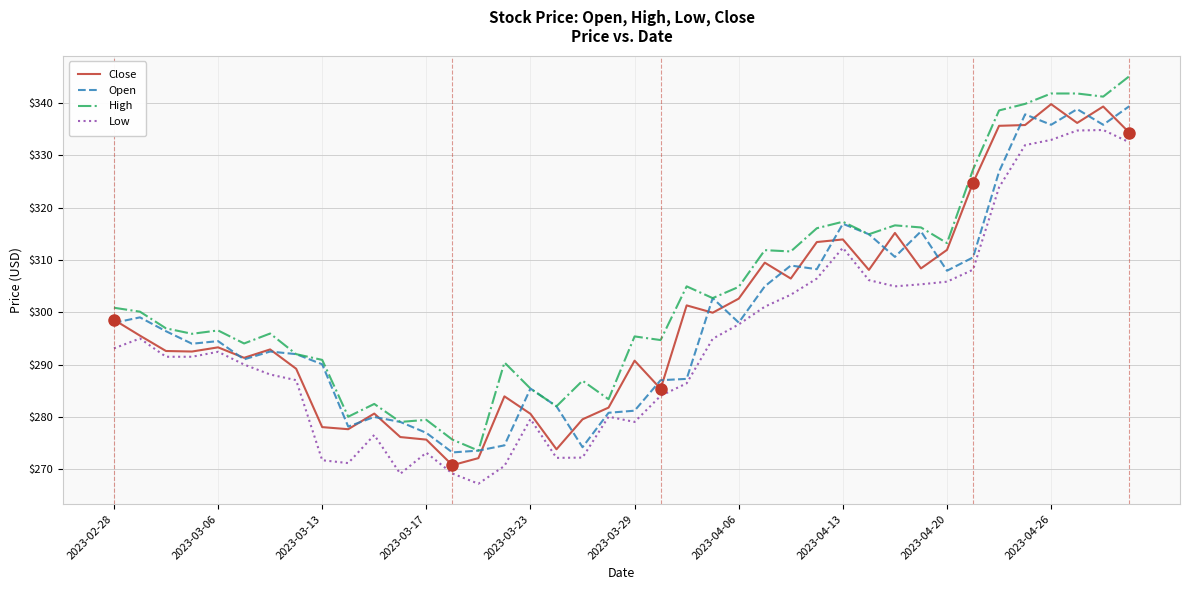

What is the lowest value of the Low series?

267.2